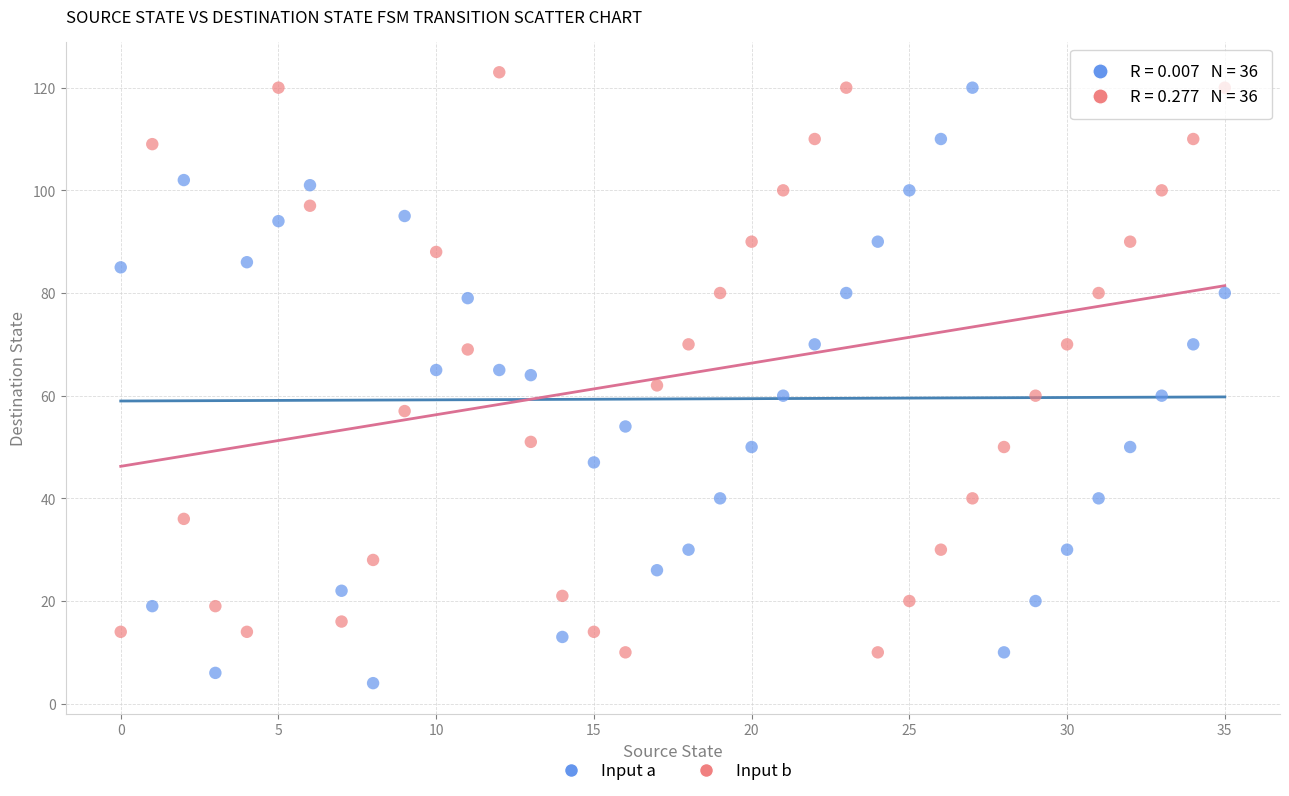

Count the number of points in this scatter plot.

72